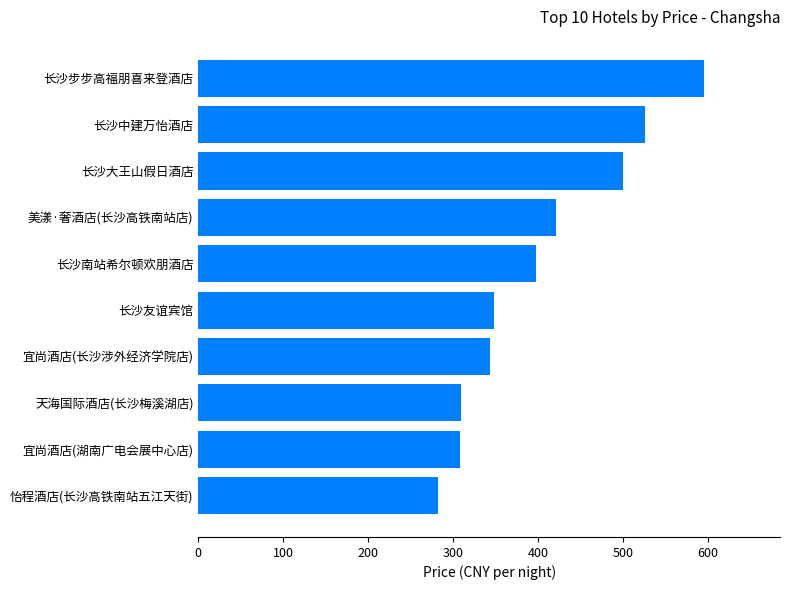

What is the ratio of the value at 长沙南站希尔顿欢朋酒店 to the value at 长沙步步高福朋喜来登酒店?

0.7